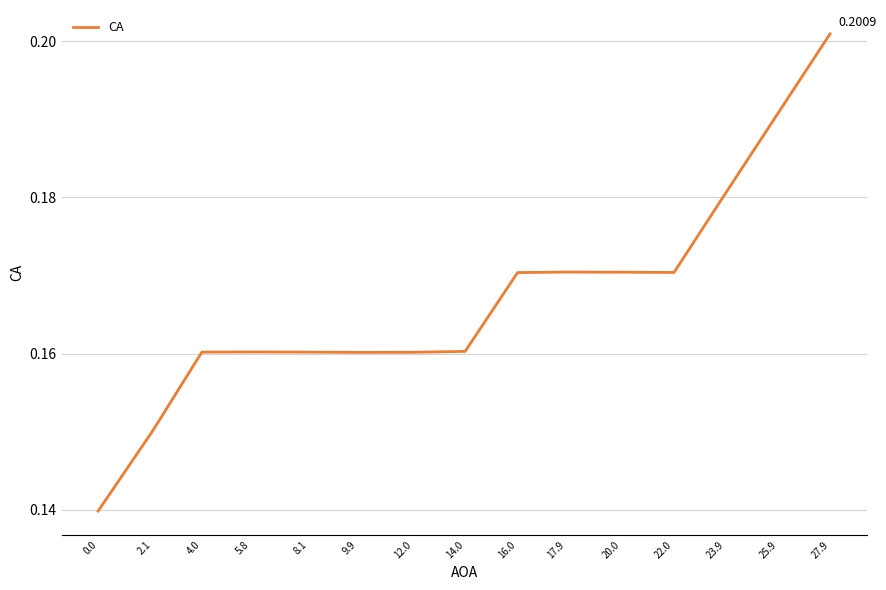

What is the sum of all values?

2.5